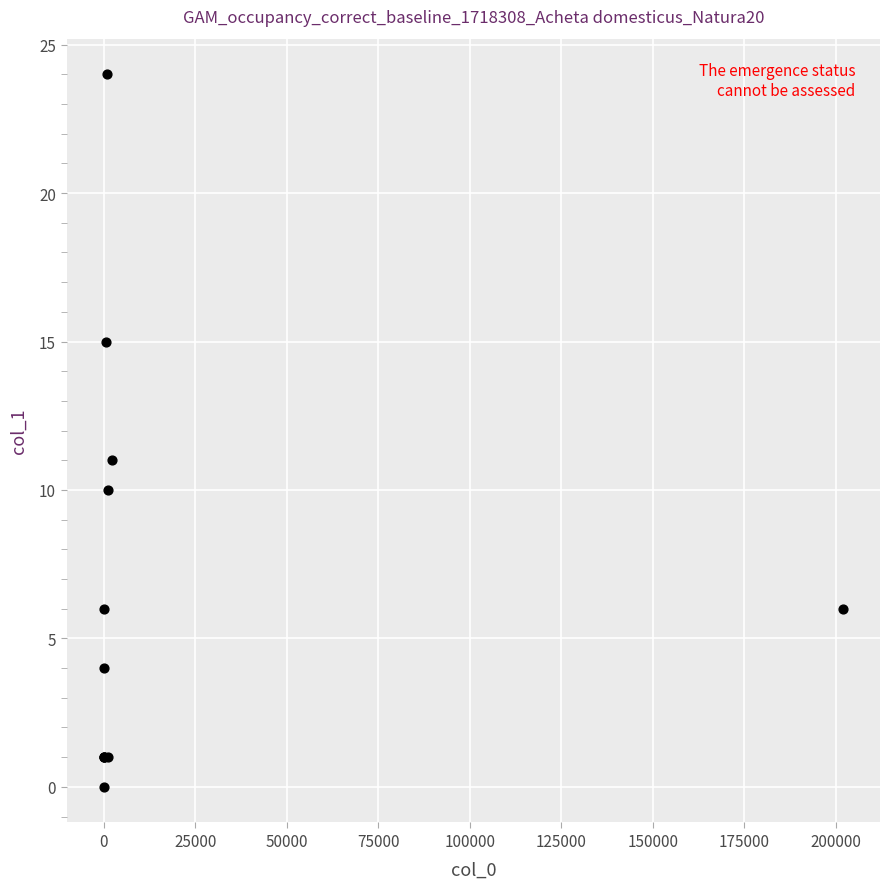

What Y value in the scatter plot is closest to 12?

11